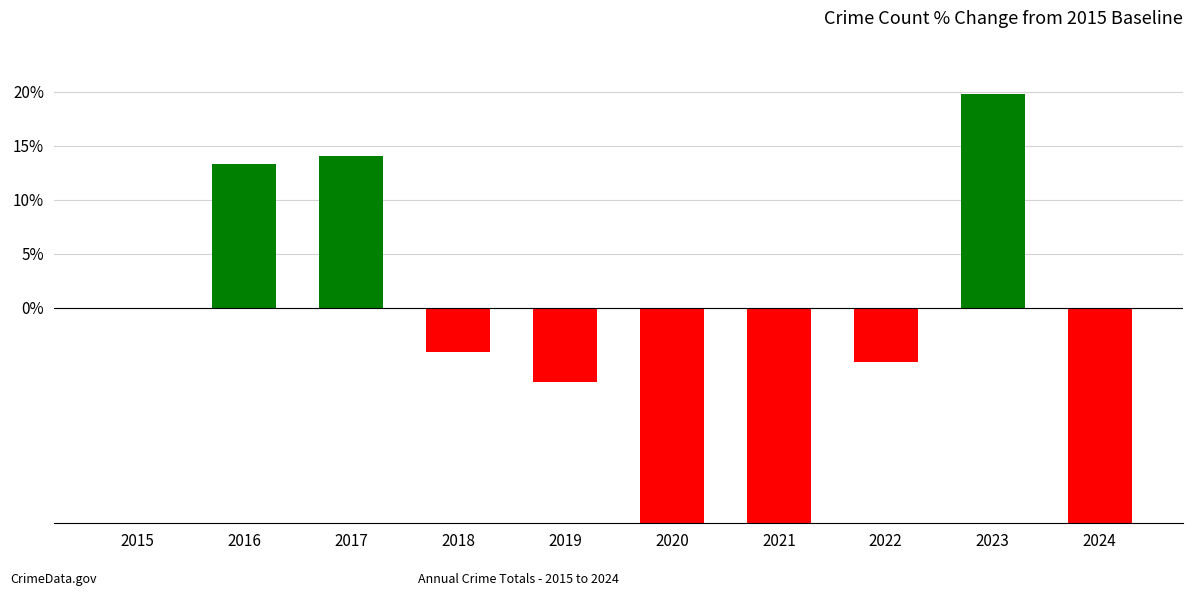

What is the smallest value displayed?

-55.3